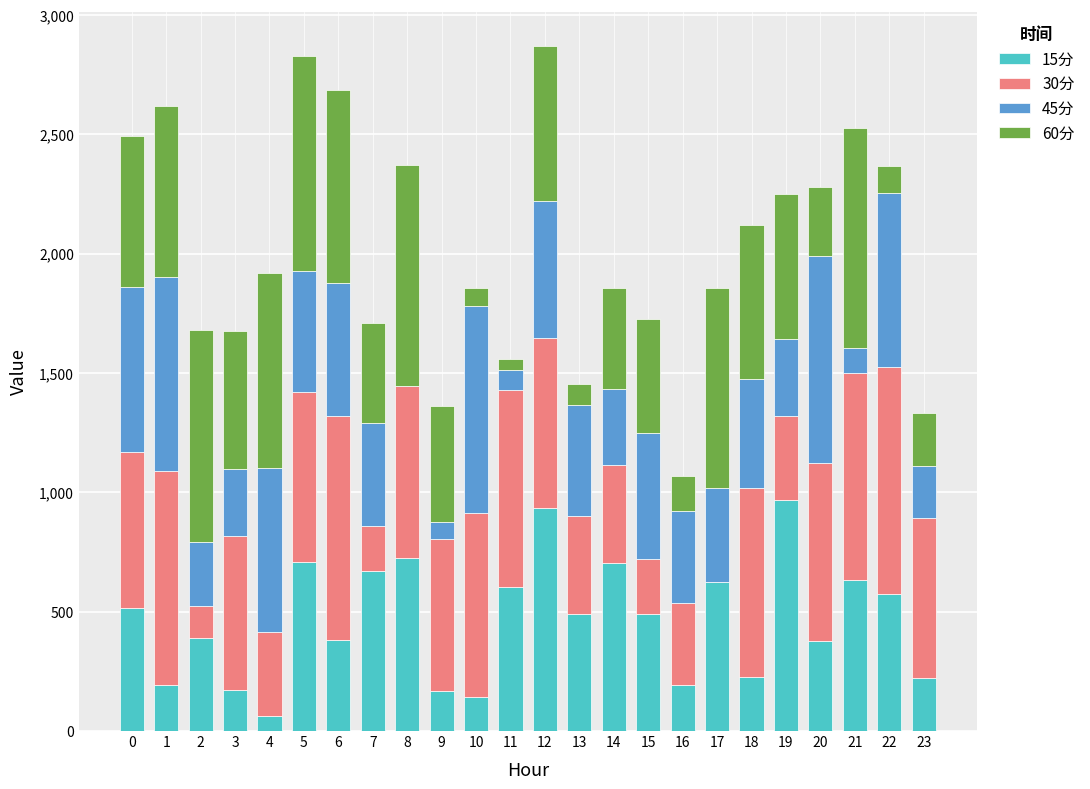

What is the maximum value for 15分?

969.8